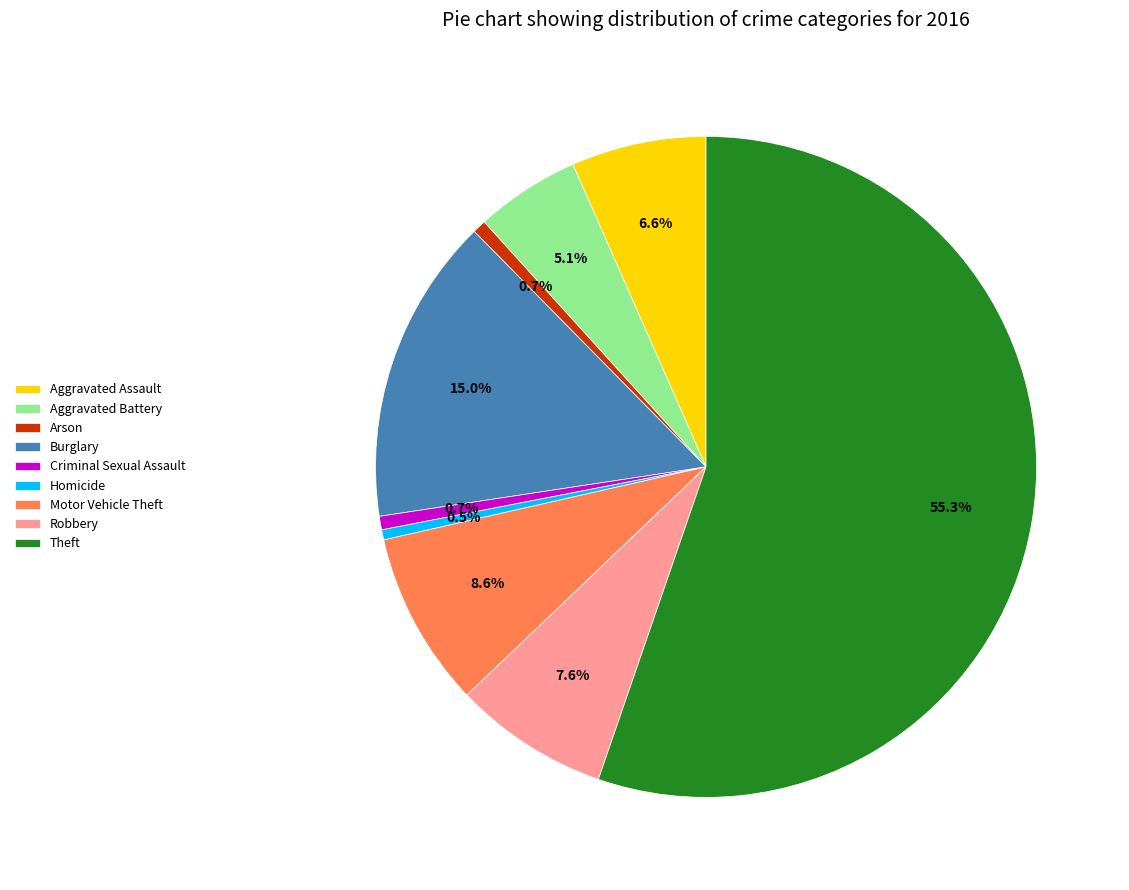

Is it true that Burglary is 3% of the pie?

False